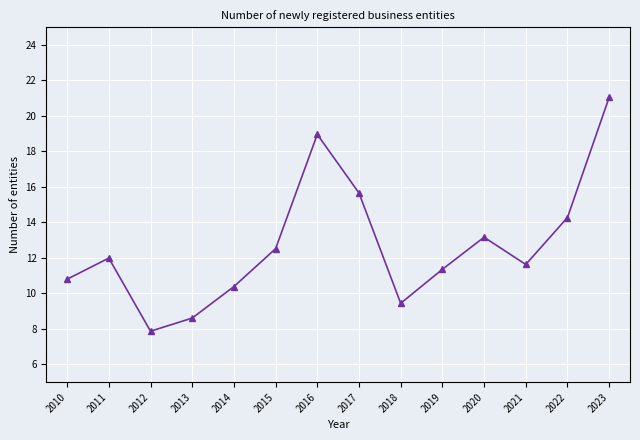

How many points are lower than both their immediate neighbors (excluding endpoints)?

3